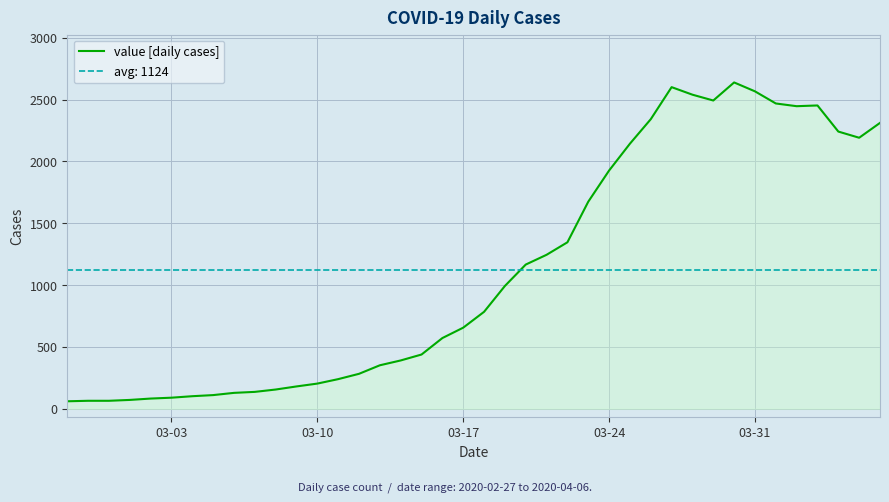

How many lines are shown in the chart?

1